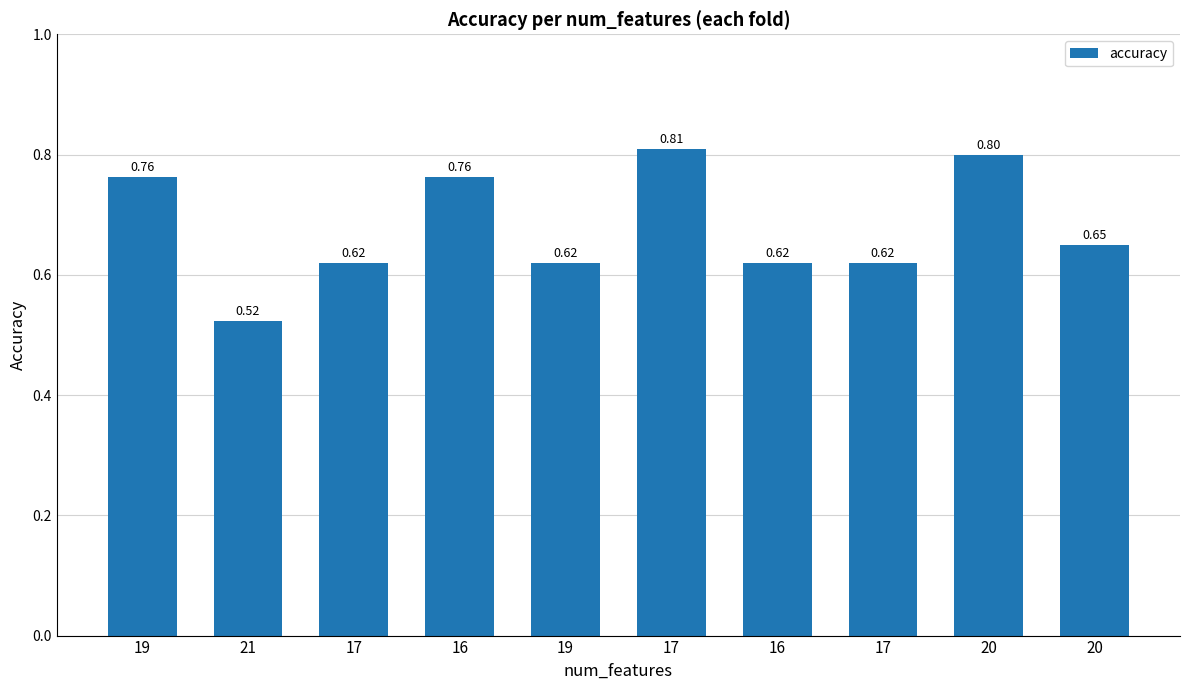

How many values are between 0 and 1?

10